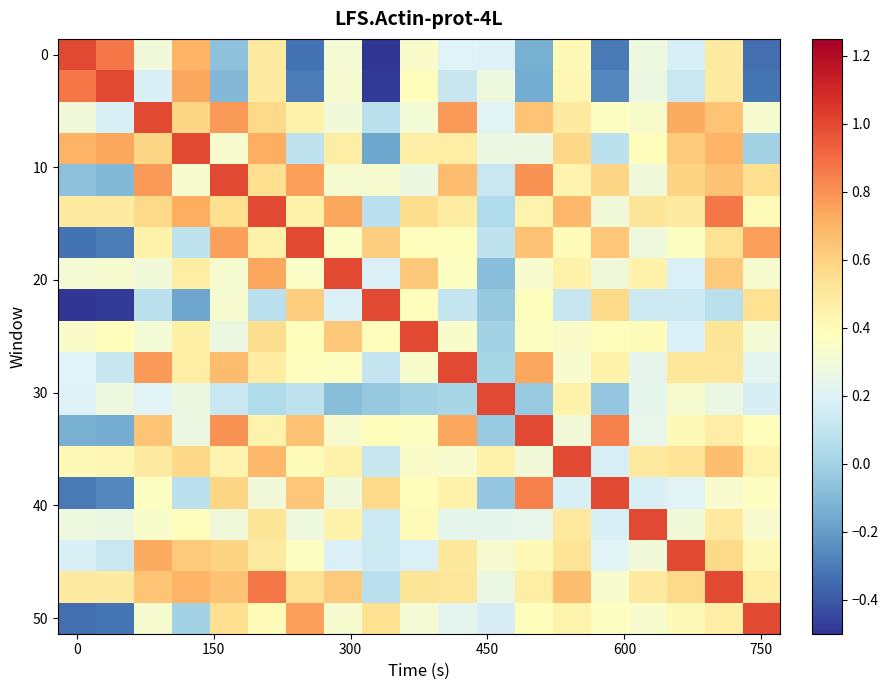

What is the maximum value shown in the chart?

1.0